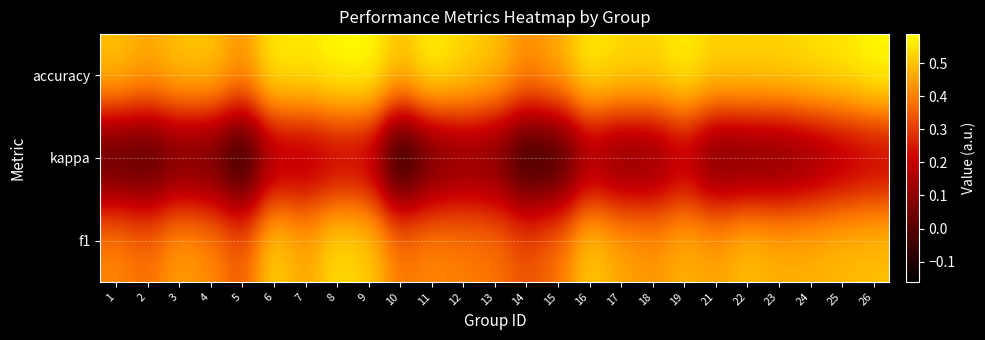

Count the number of categories in the chart.

25